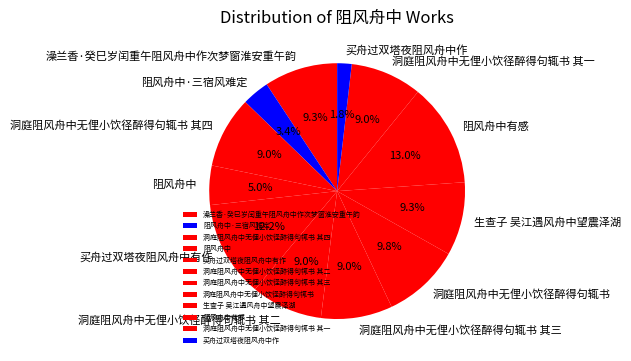

Does 阻风舟中有感 account for over 50% of the chart?

No